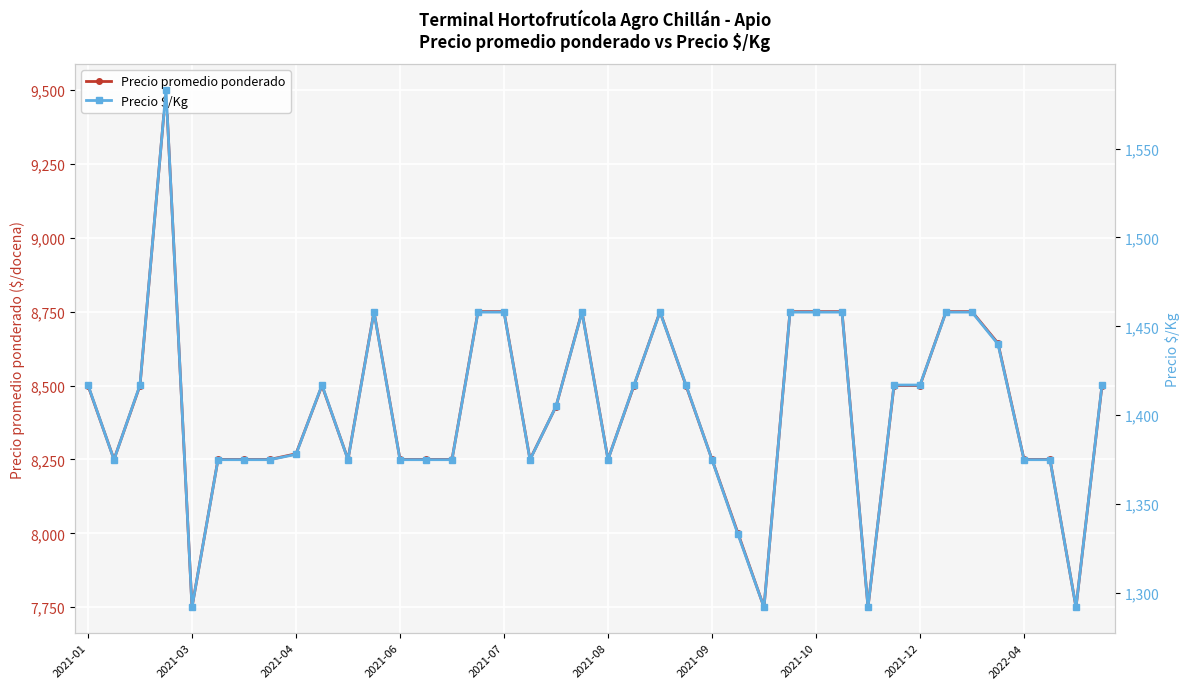

True or false: Precio promedio ponderado and Precio $/Kg cross at least once.

False